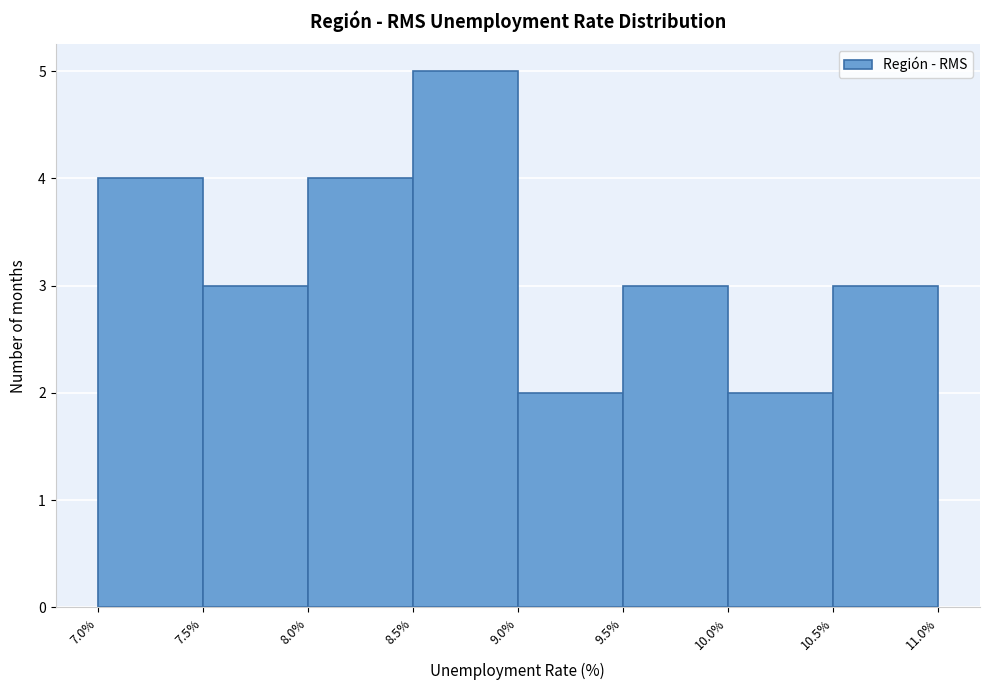

Over which range of the x-axis is the bar tallest?

8.5% to 9.0%